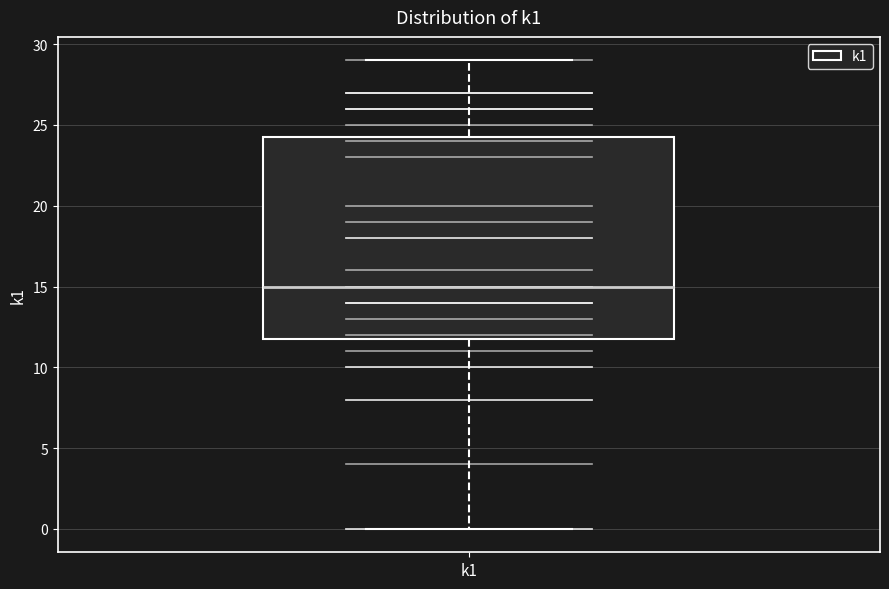

Transcribe this box plot: give where the median line is, the range the box spans, and where the two whiskers end, as read against the y-axis. The values are not printed on the chart, so give them approximately, as read against the axis.

median 15.0, box 12.0 to 24.5, whiskers 0.0 to 29.0